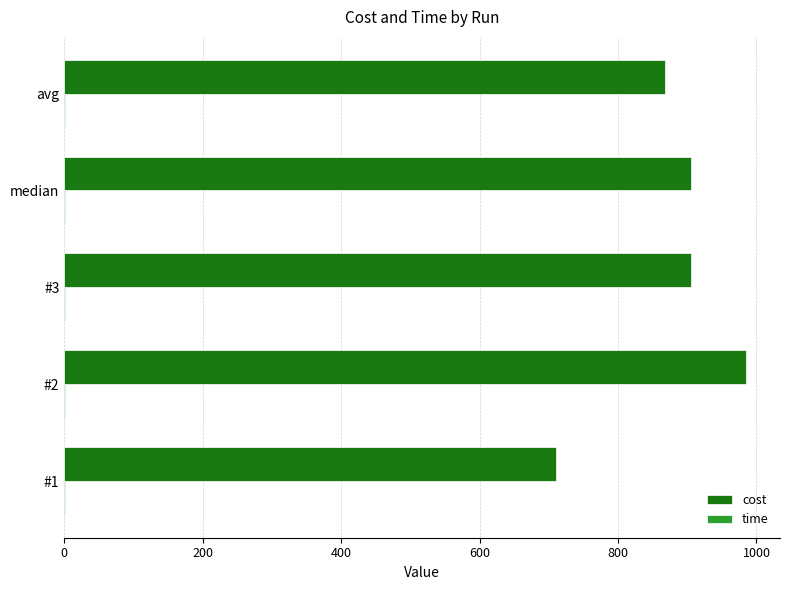

Which series has the largest range (max minus min)?

cost